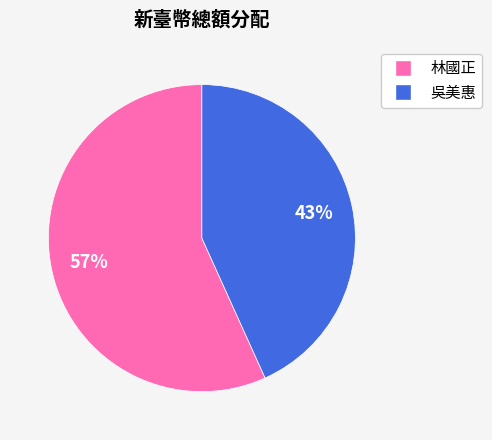

To the nearest percent, what portion does 林國正 represent?

57%